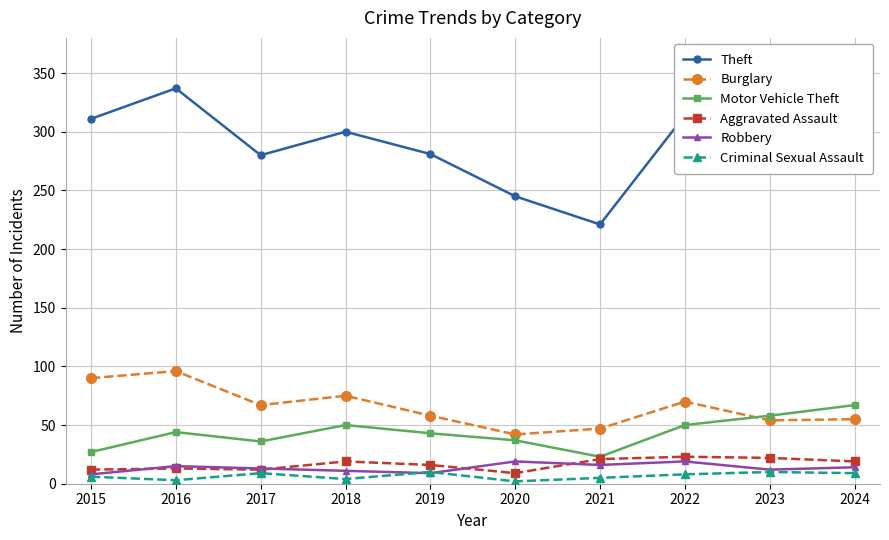

The Burglary series shows 55 at 2024. True or false?

True